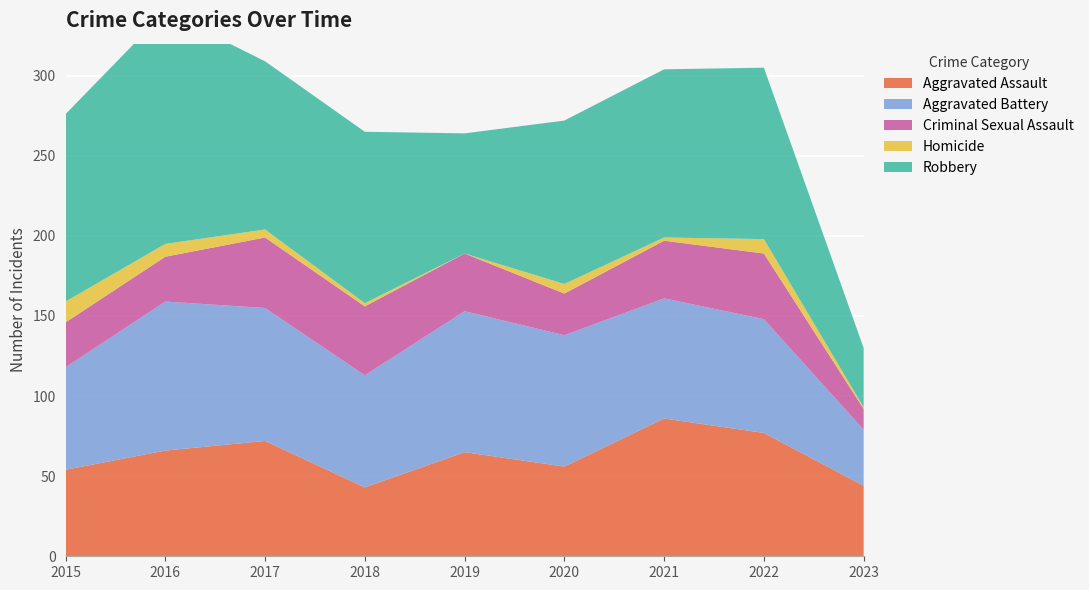

Reading left to right, extract all data points from this chart.

Aggravated Assault: 54	66	72	43	65	56	86	77	44
Aggravated Battery: 64	93	83	70	88	82	75	71	35
Criminal Sexual Assault: 28	28	44	43	36	26	36	41	13
Homicide: 13	8	5	2	0	6	2	9	1
Robbery: 117	145	105	107	75	102	105	107	37